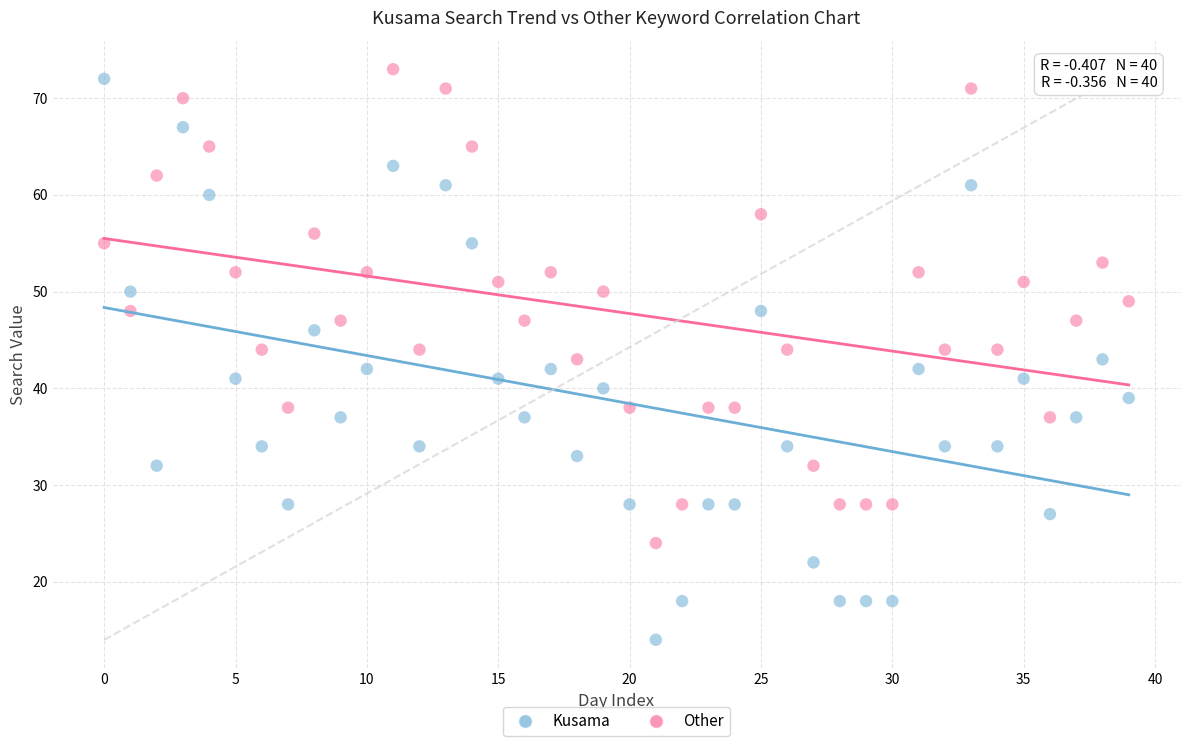

Which series contains the highest Y value?

Other